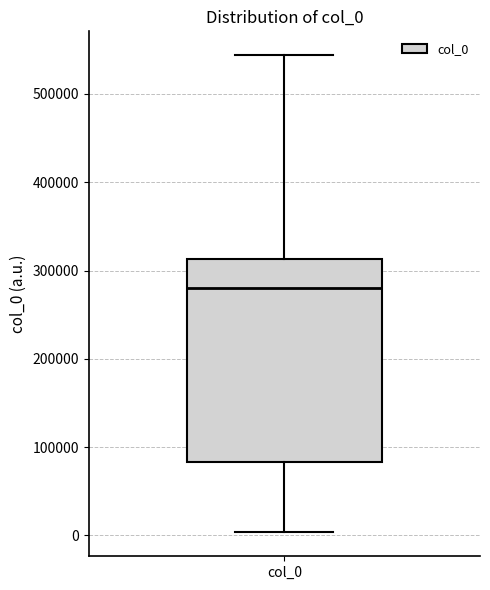

Transcribe this box plot: give where the median line is, the range the box spans, and where the two whiskers end, as read against the y-axis. The values are not printed on the chart, so give them approximately, as read against the axis.

median 280000, box 80000 to 310000, whiskers 0 to 540000